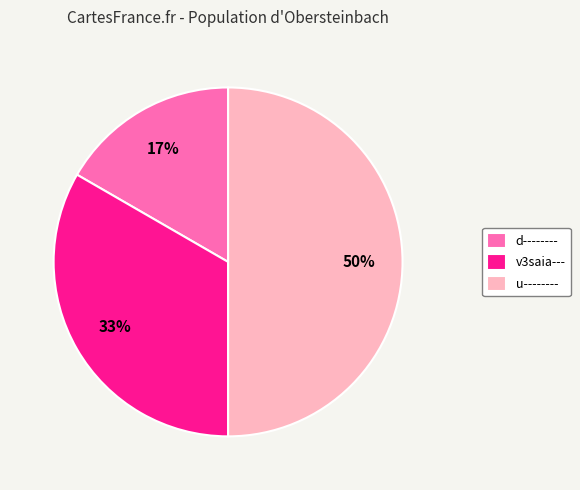

Rank the categories by value from lowest to highest.

d--------, v3saia---, u--------